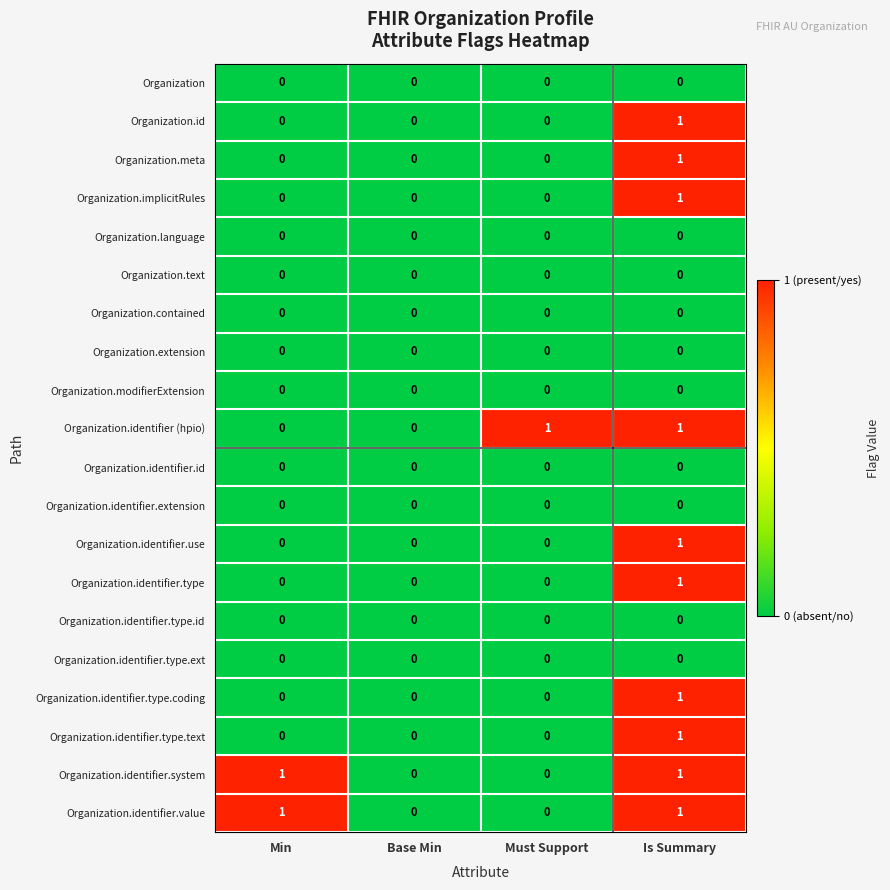

At which category is the sum across all series the highest?

Is Summary